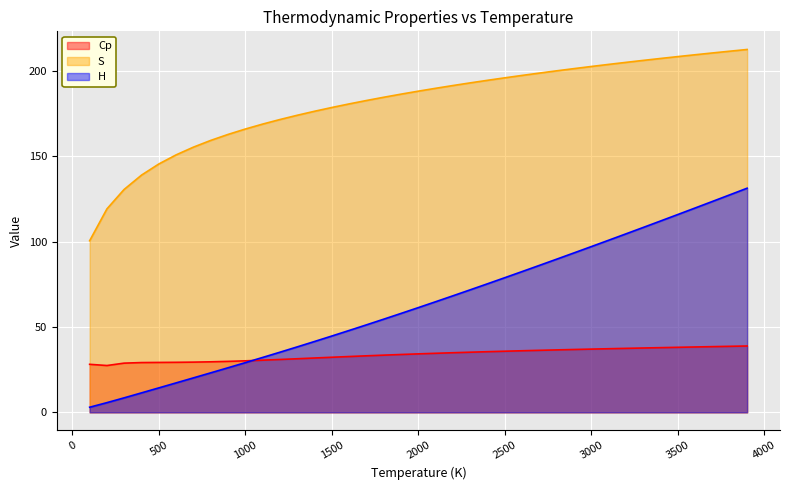

True or false: H has more than 2 points higher than both neighbors.

False